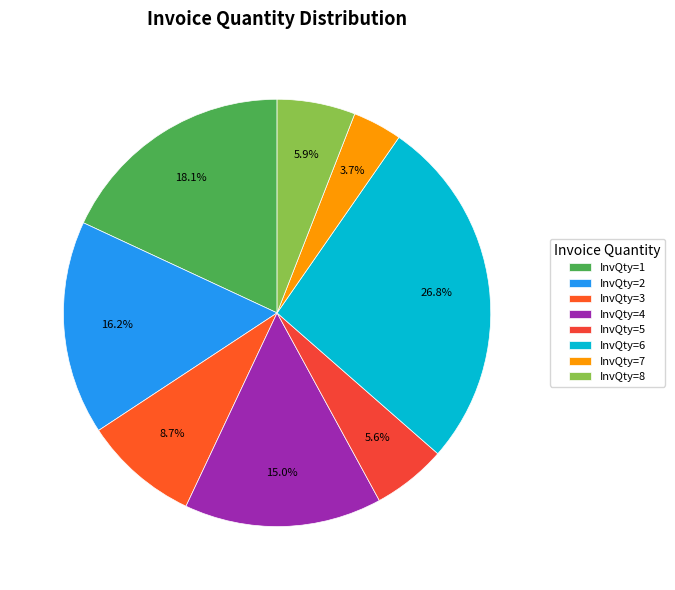

To the nearest percent, what is the difference between the largest and smallest slice percentages?

23%